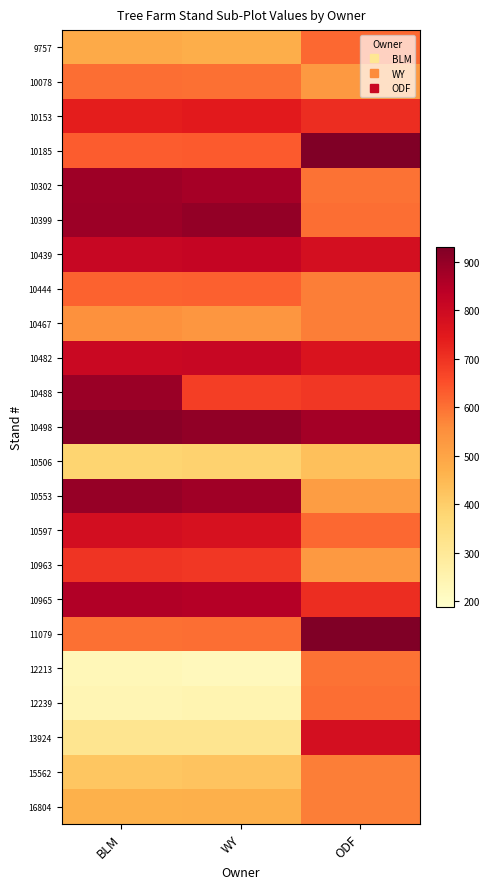

Reading right to left, transcribe all the data shown in this chart.

9757: ODF=614	WY=478	BLM=486
10078: ODF=528	WY=603	BLM=604
10153: ODF=708	WY=748	BLM=738
10185: ODF=931	WY=634	BLM=631
10302: ODF=600	WY=872	BLM=884
10399: ODF=604	WY=900	BLM=886
10439: ODF=782	WY=817	BLM=810
10444: ODF=580	WY=626	BLM=623
10467: ODF=582	WY=534	BLM=548
10482: ODF=767	WY=810	BLM=808
10488: ODF=692	WY=679	BLM=890
10498: ODF=874	WY=902	BLM=915
10506: ODF=434	WY=389	BLM=385
10553: ODF=516	WY=881	BLM=895
10597: ODF=614	WY=777	BLM=785
10963: ODF=528	WY=693	BLM=698
10965: ODF=708	WY=849	BLM=853
11079: ODF=931	WY=605	BLM=603
12213: ODF=600	WY=222	BLM=230
12239: ODF=604	WY=244	BLM=240
13924: ODF=782	WY=318	BLM=317
15562: ODF=580	WY=425	BLM=418
16804: ODF=582	WY=470	BLM=469